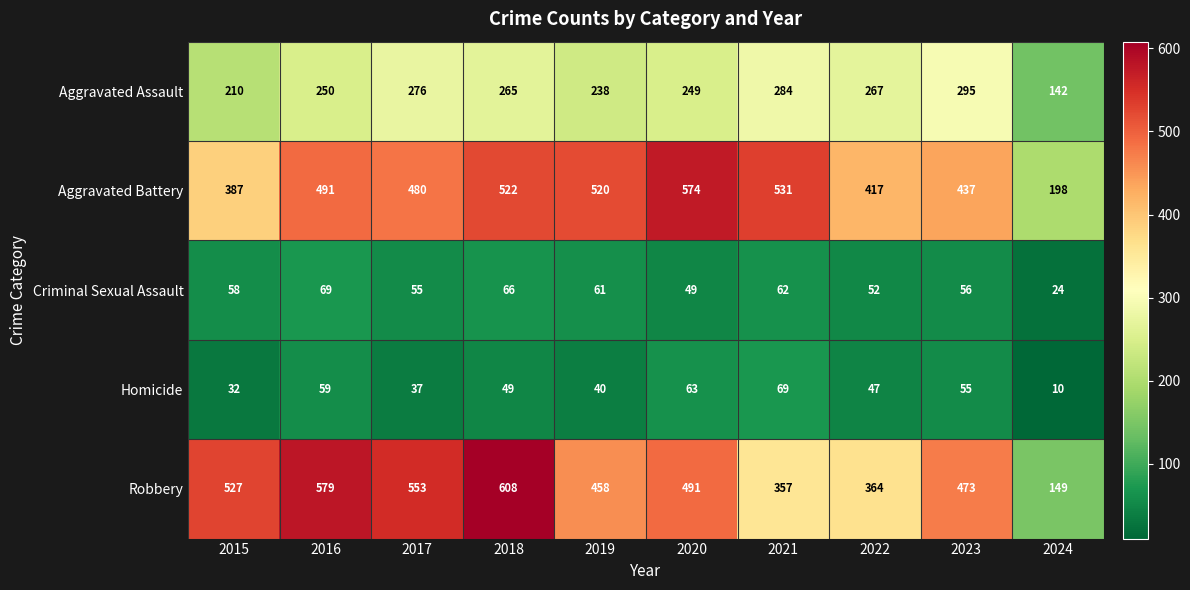

At 2020, list the series in order from smallest to largest.

Criminal Sexual Assault, Homicide, Aggravated Assault, Robbery, Aggravated Battery